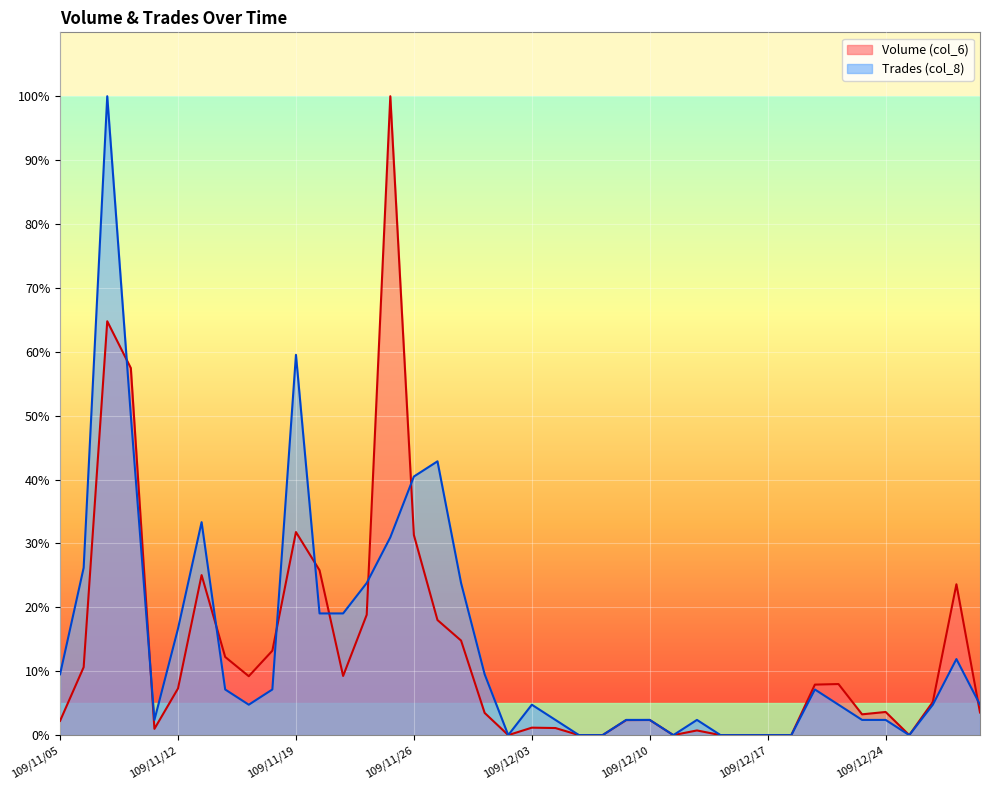

The value of Trades (col_8) at 109/11/26 is 71.4. True or false?

False